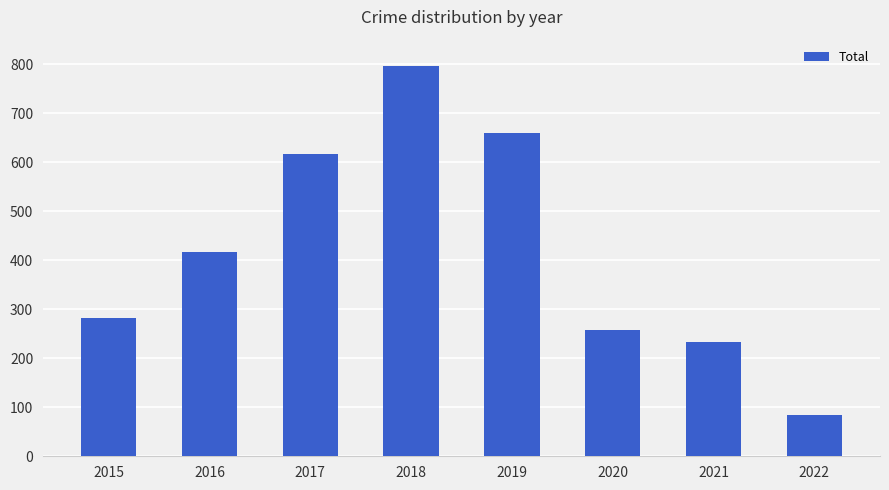

List the labels in order of value, smallest first.

2022, 2021, 2020, 2015, 2016, 2017, 2019, 2018